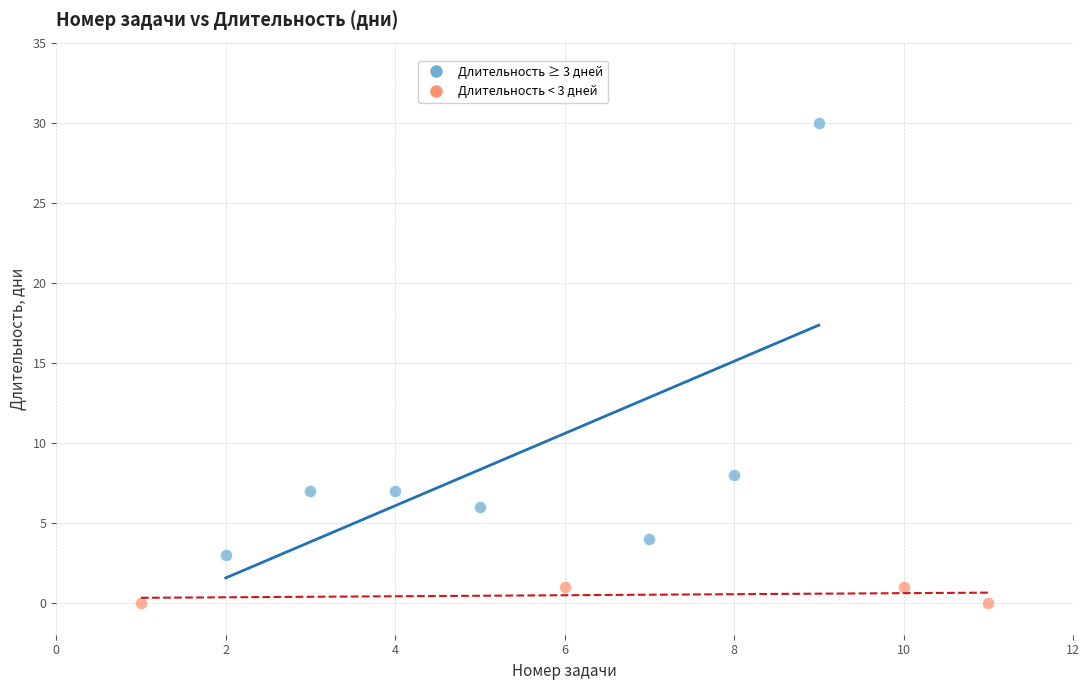

Which series reaches the maximum Y coordinate?

Длительность ≥ 3 дней